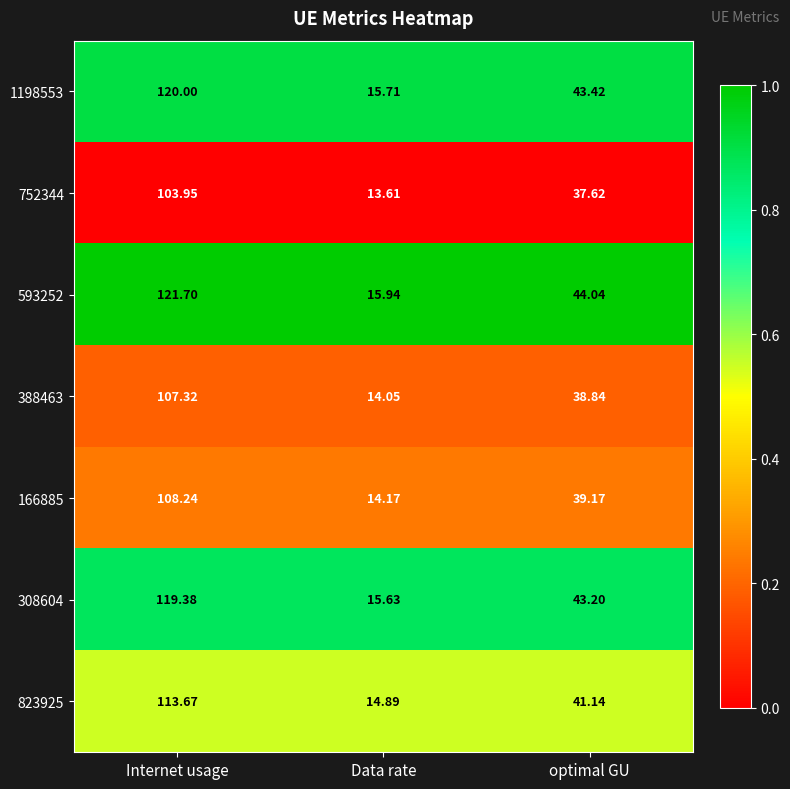

List the series in order of their peak value, lowest first.

752344, 388463, 166885, 823925, 308604, 1198553, 593252